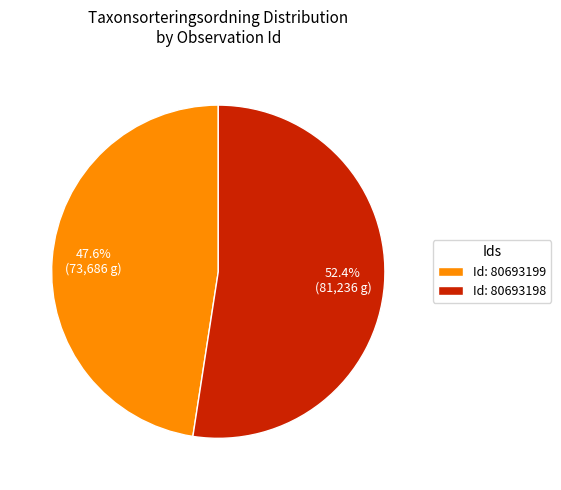

Which category has the smallest portion of the pie?

Id: 80693199